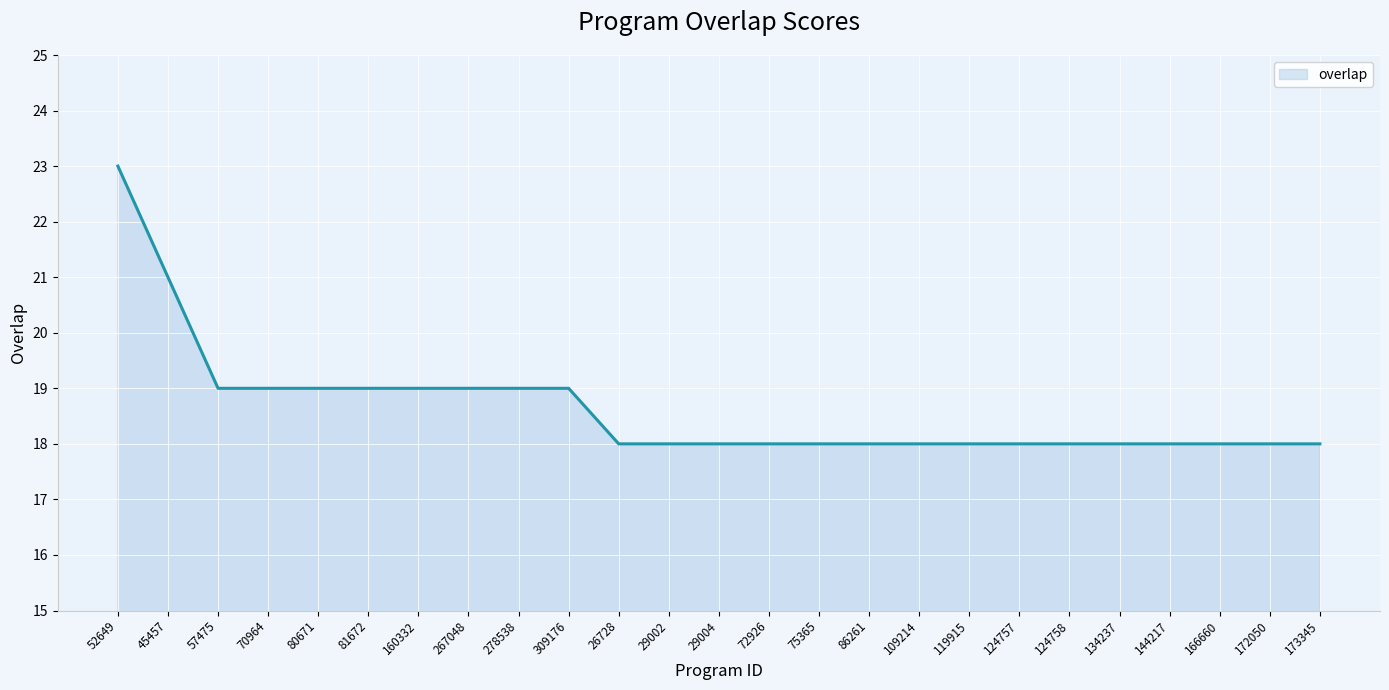

What position from the right is 70964?

22